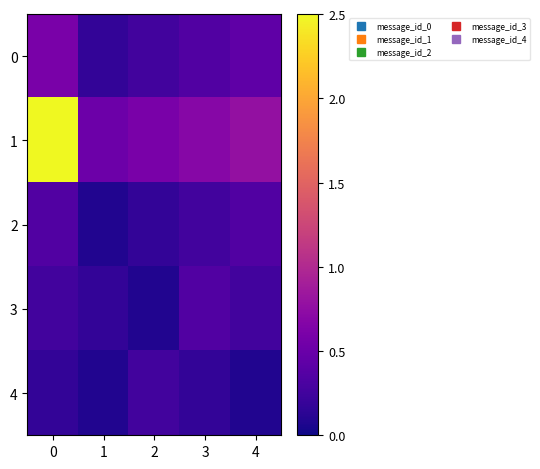

At how many categories does at least one series exceed 2?

1